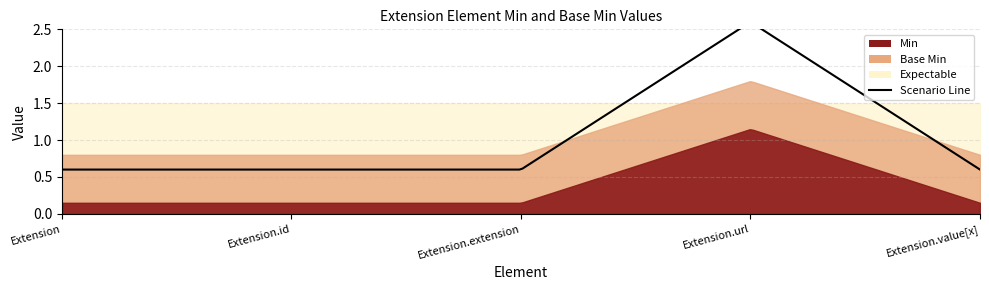

Count the number of categories in the chart.

5